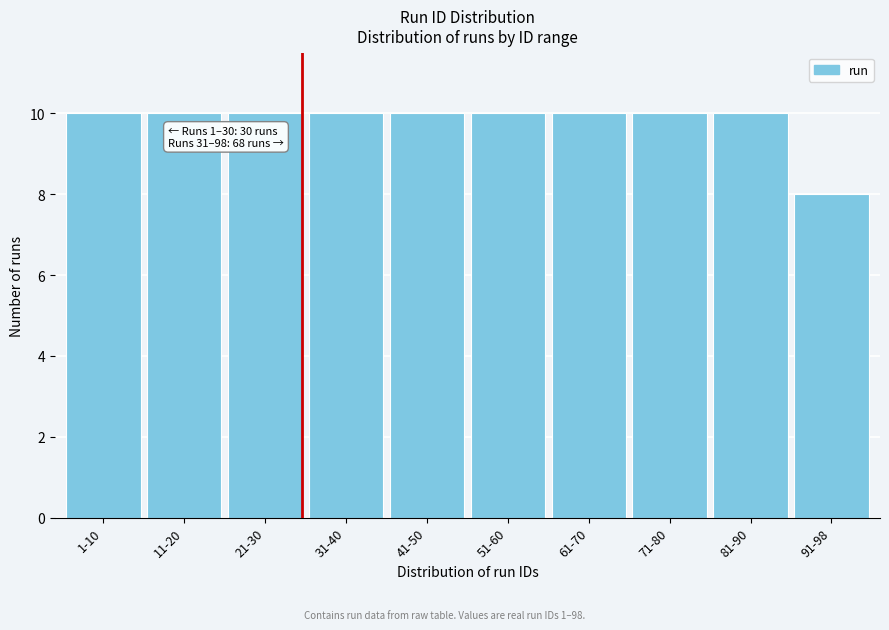

Reading right to left, extract all data points from this chart.

8	10	10	10	10	10	10	10	10	10